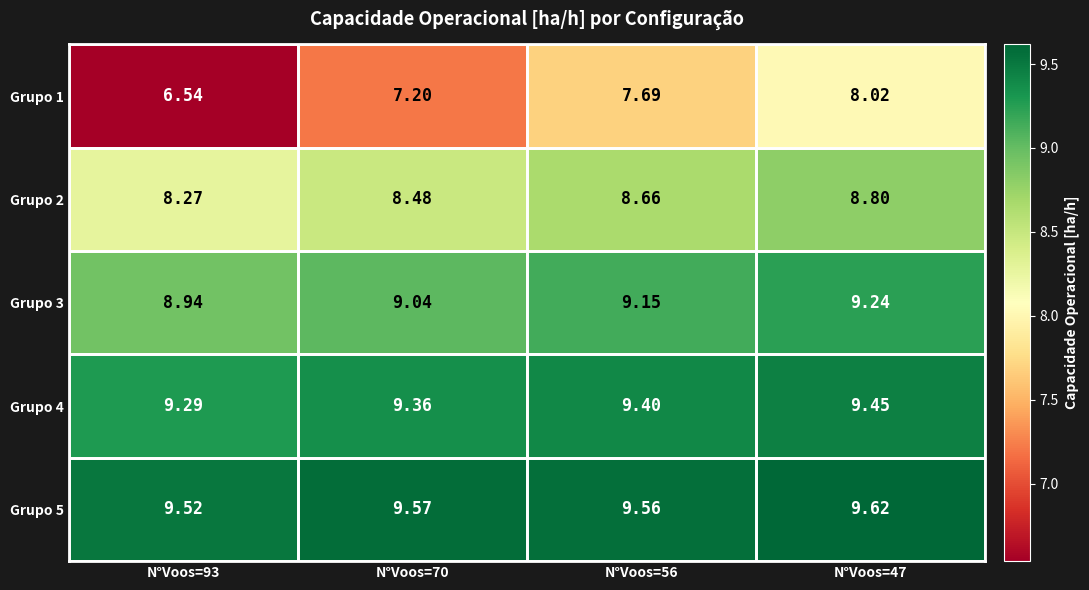

Is the value of Grupo 3 at N°Voos=93 greater than the value of Grupo 1 at N°Voos=56?

Yes